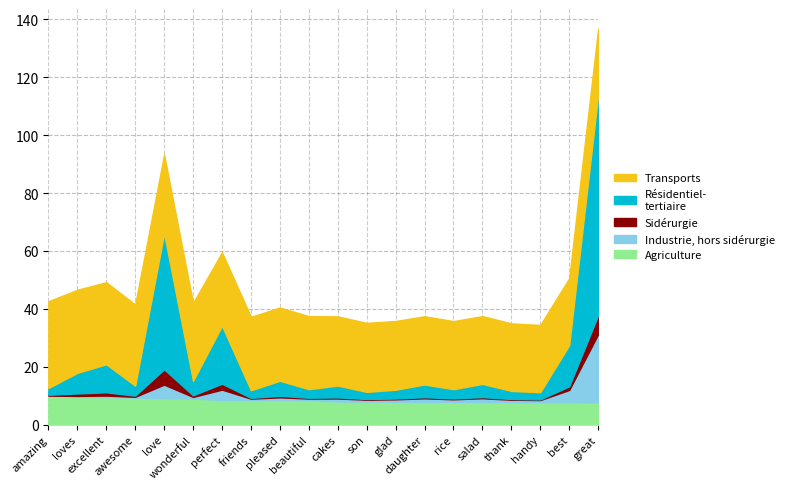

What is the value of the normal point at the 3rd from the left?

7.0